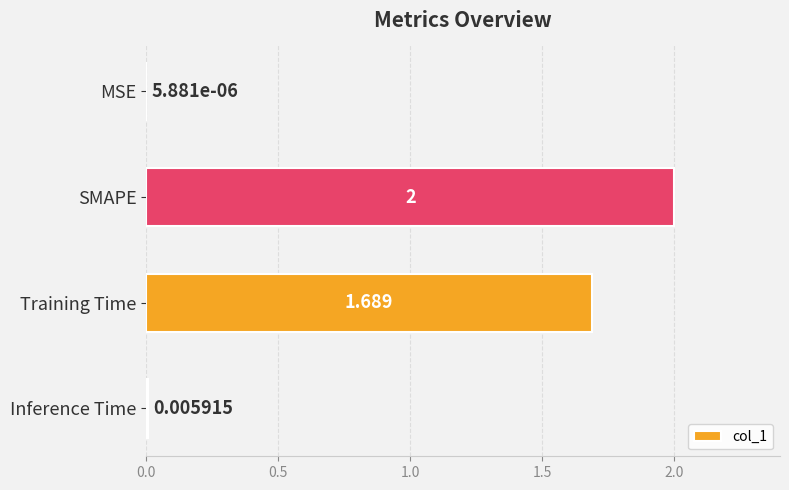

At which label is the value closest to 1?

Training Time